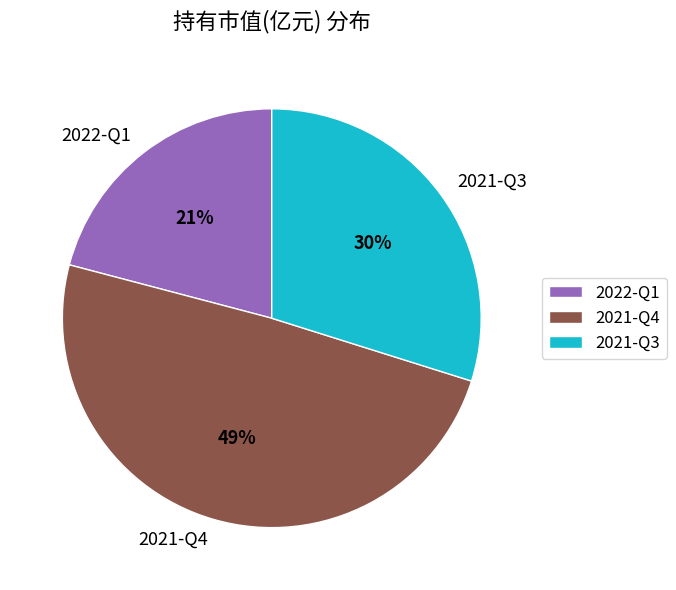

To the nearest percent, what is the average slice percentage?

33%